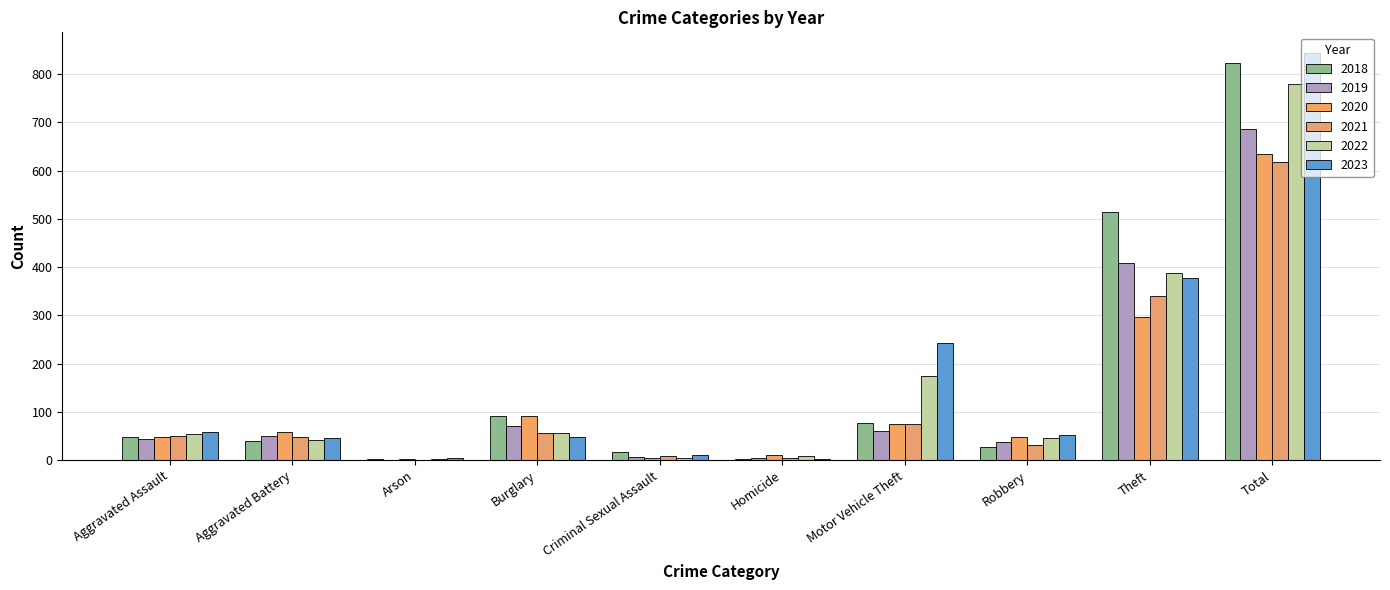

How many categories are shown in the chart?

10